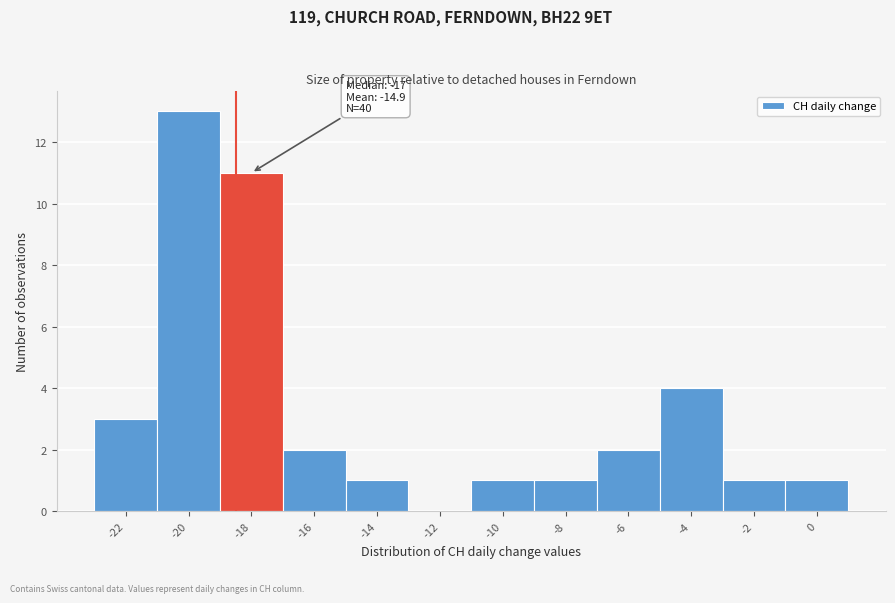

Reading right to left, what are all the values shown in this chart?

0=1	-2=1	-4=4	-6=2	-8=1	-10=1	-12=0	-14=1	-16=2	-18=11	-20=13	-22=3